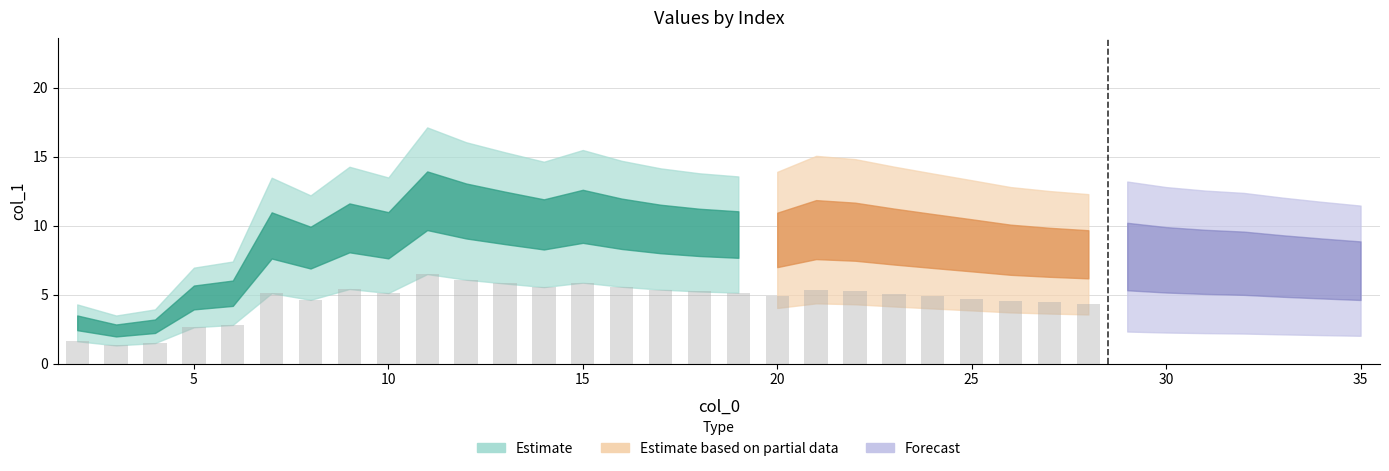

How many data points does each series have?

34